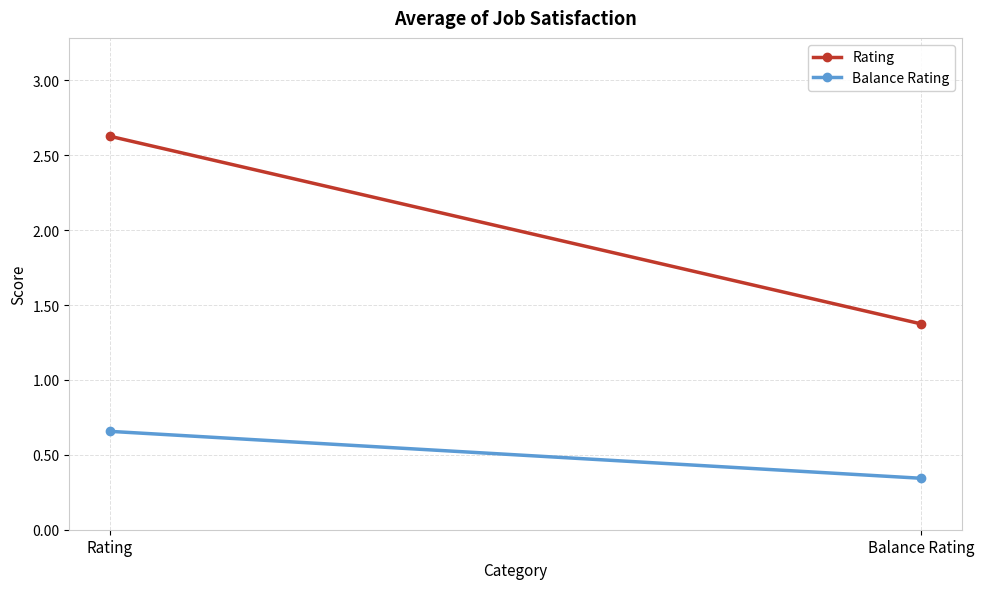

Between Rating and Balance Rating, which is larger?

Rating